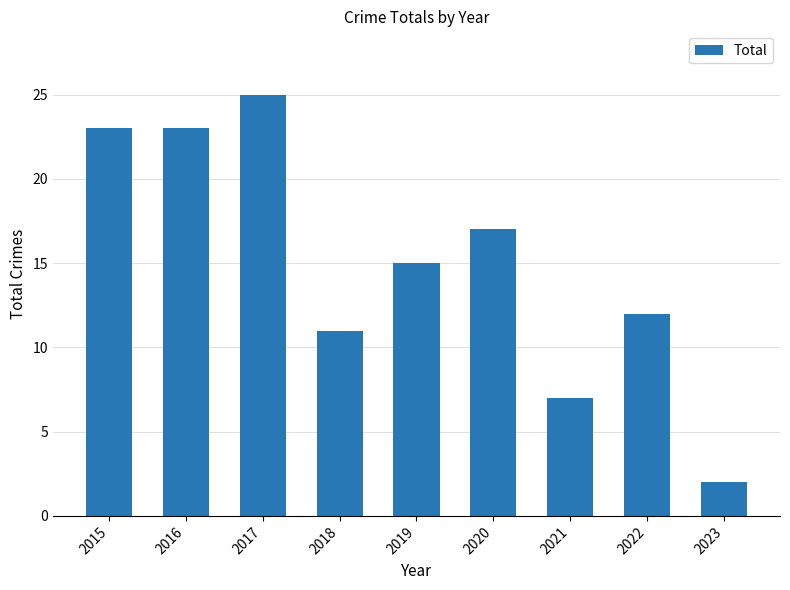

Between 2020 and 2022, which is larger?

2020